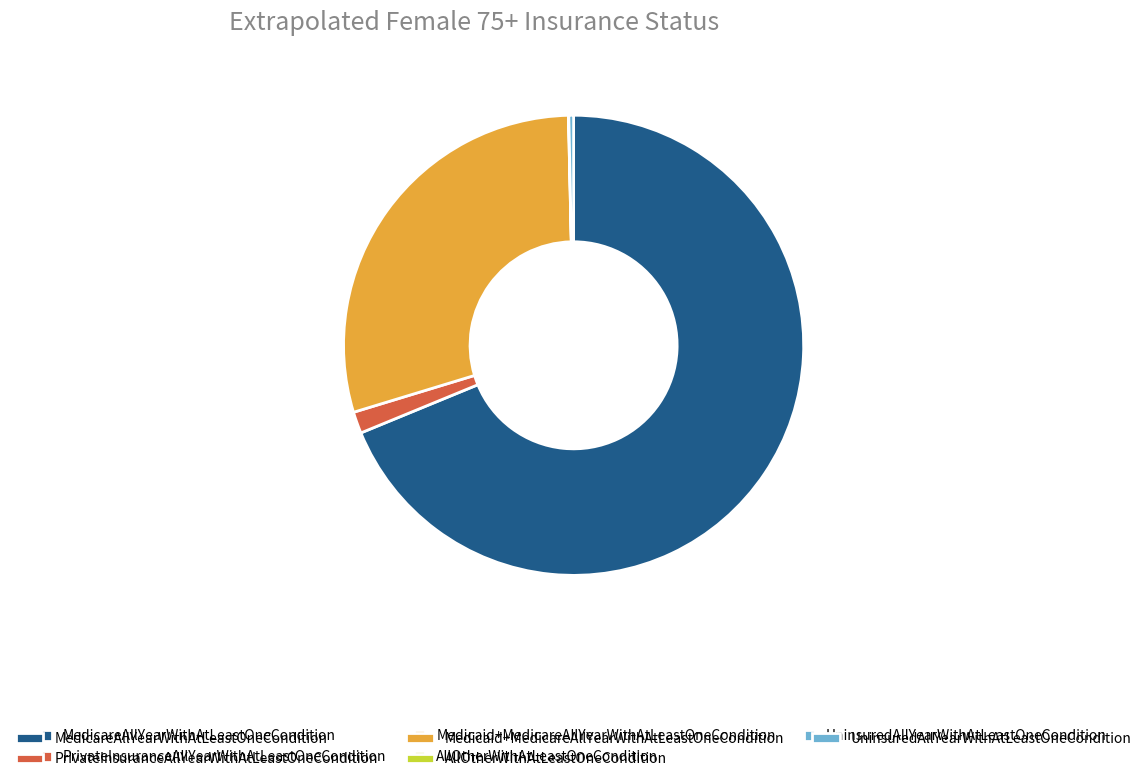

Is there a majority slice in this chart?

Yes